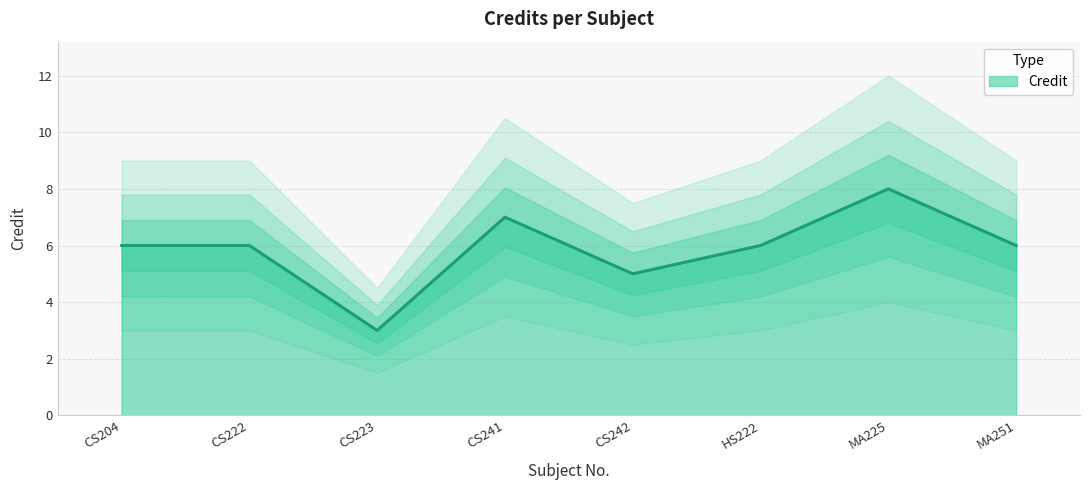

At which label is the value closest to 5?

CS242